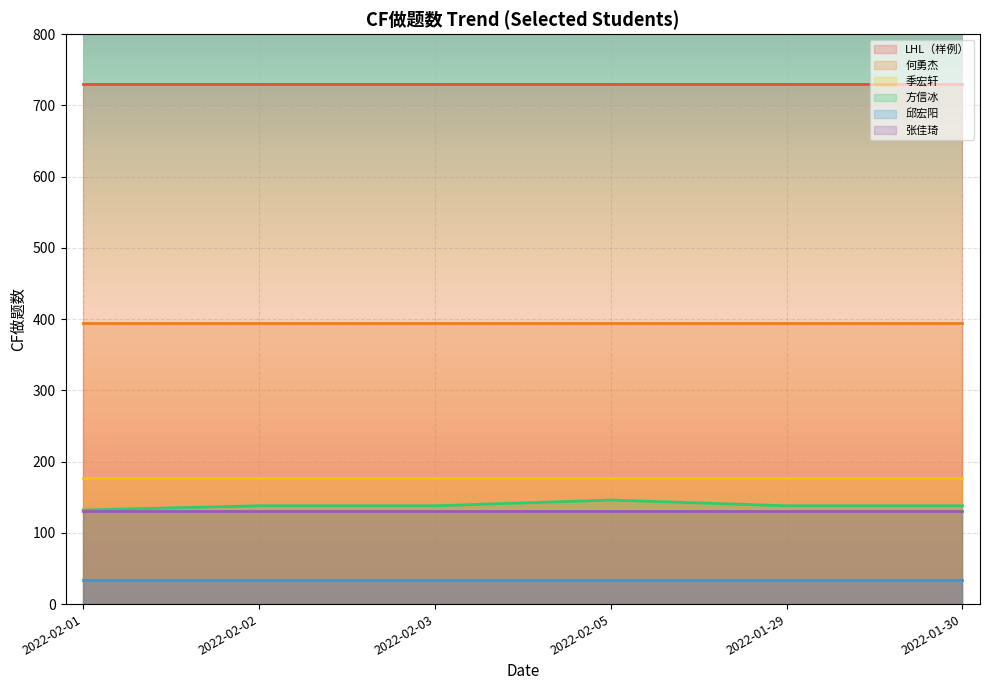

Reading left to right, transcribe all the data shown in this chart.

LHL（样例）: 2022-02-01=730	2022-02-02=730	2022-02-03=730	2022-02-05=730	2022-01-29=730	2022-01-30=730
何勇杰: 2022-02-01=395	2022-02-02=395	2022-02-03=395	2022-02-05=395	2022-01-29=395	2022-01-30=395
季宏轩: 2022-02-01=177	2022-02-02=177	2022-02-03=177	2022-02-05=177	2022-01-29=177	2022-01-30=177
方信冰: 2022-02-01=132	2022-02-02=138	2022-02-03=138	2022-02-05=146	2022-01-29=138	2022-01-30=138
邱宏阳: 2022-02-01=34	2022-02-02=34	2022-02-03=34	2022-02-05=34	2022-01-29=34	2022-01-30=34
张佳琦: 2022-02-01=131	2022-02-02=131	2022-02-03=131	2022-02-05=131	2022-01-29=131	2022-01-30=131